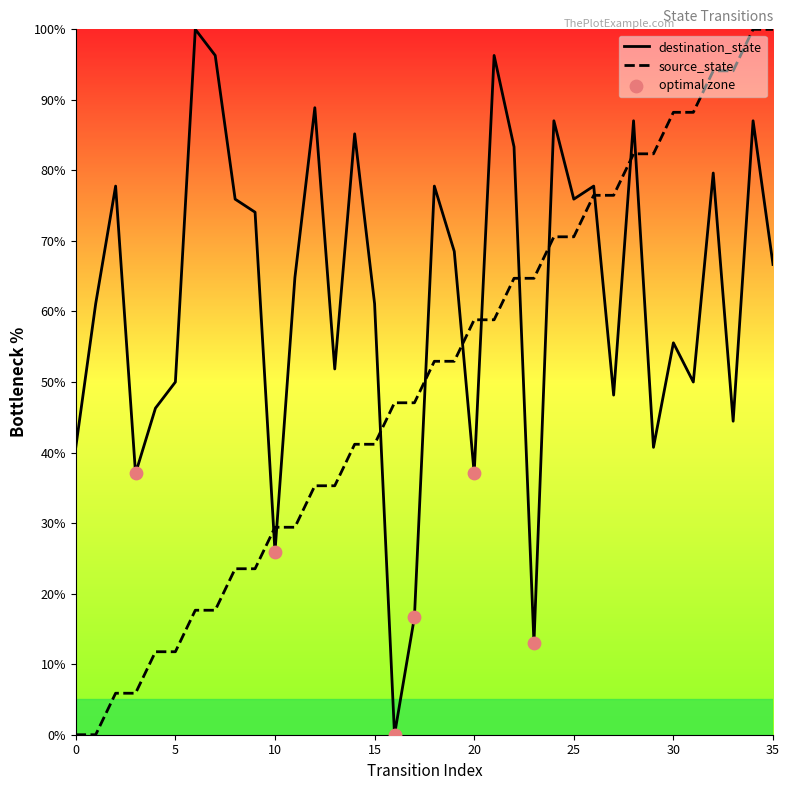

Which series has the largest total across all categories?

destination_state